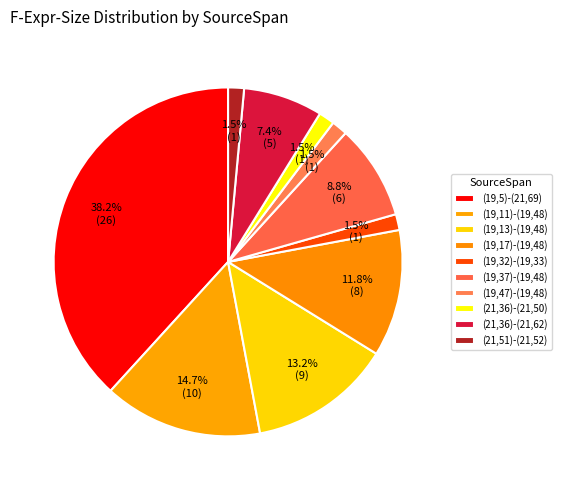

How many slices are in this pie chart?

10